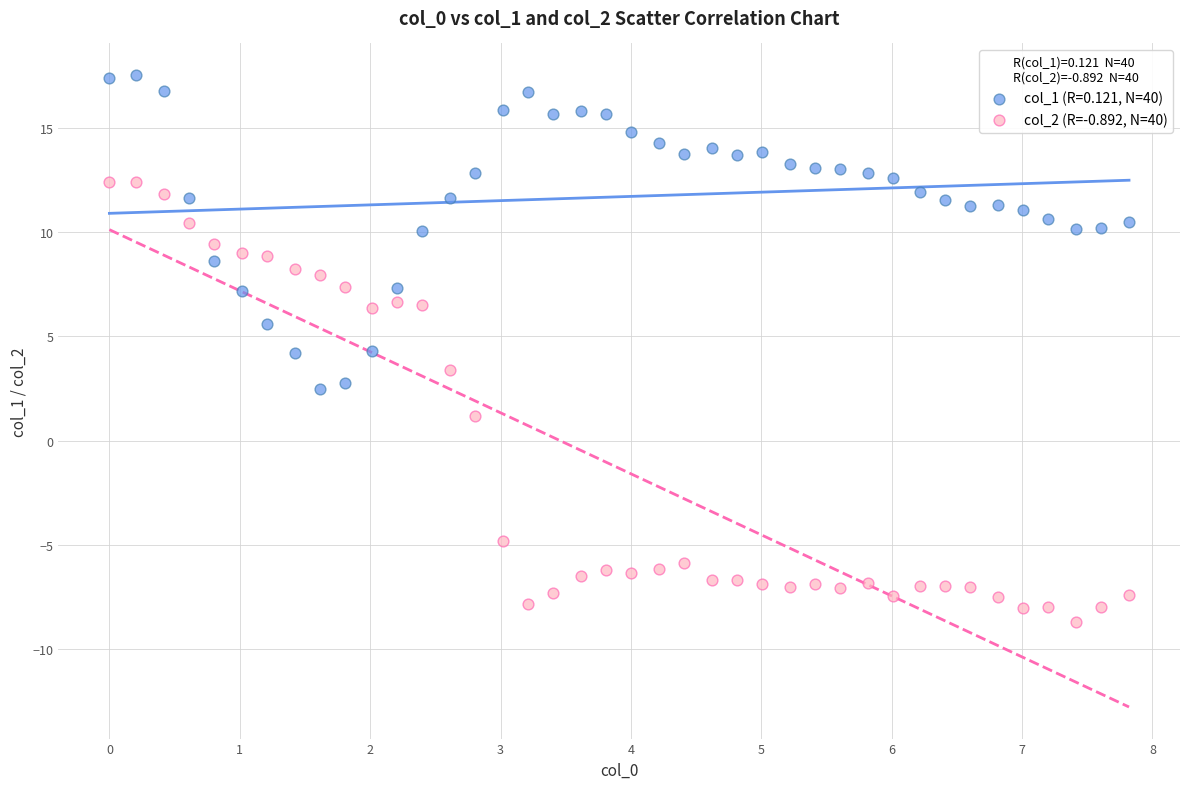

Which series has the widest spread of Y values?

col_2 (R=-0.892, N=40)